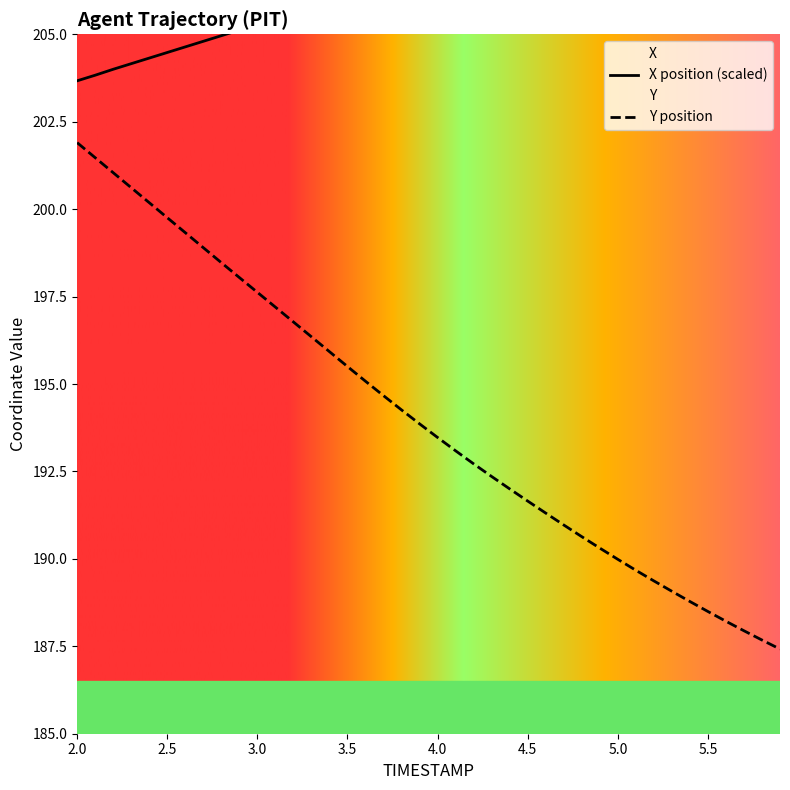

True or false: X and Y cross at least once.

False